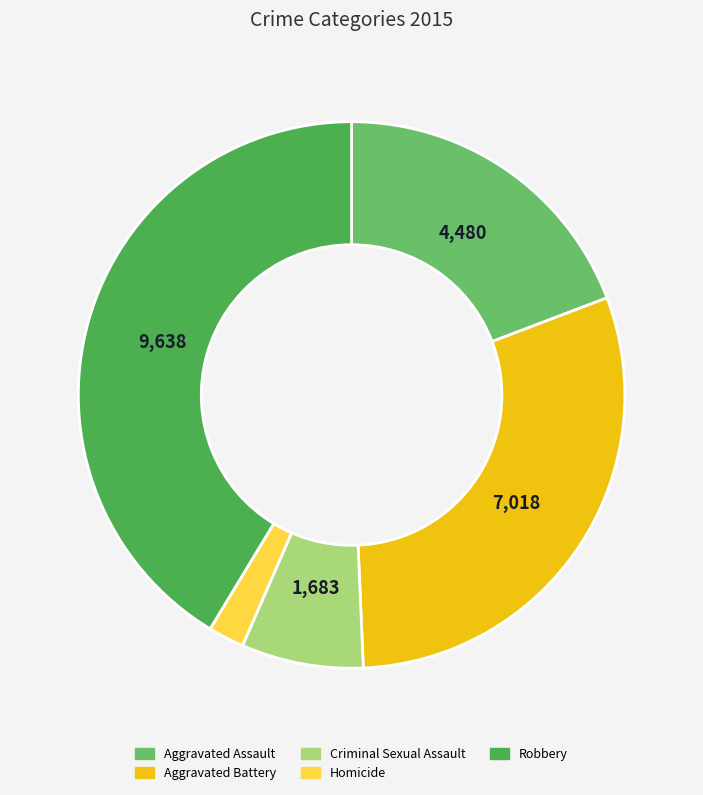

Rank the categories by value from lowest to highest.

Homicide, Criminal Sexual Assault, Aggravated Assault, Aggravated Battery, Robbery